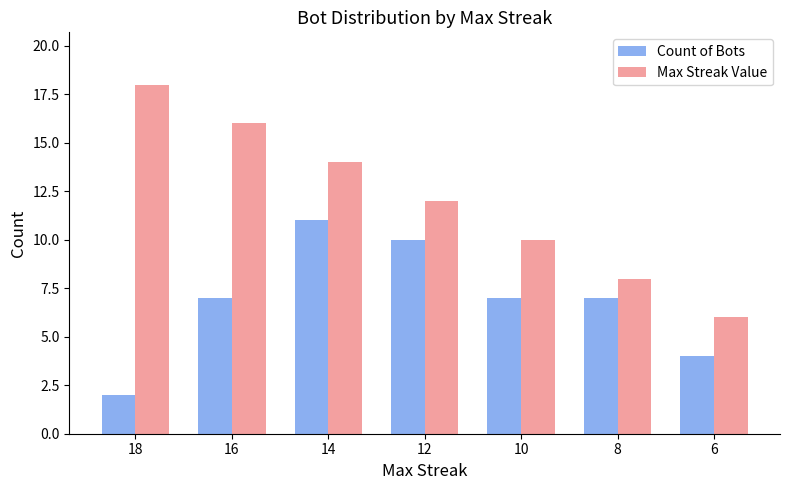

Rank the series by their average value, from lowest to highest.

Count of Bots, Max Streak Value